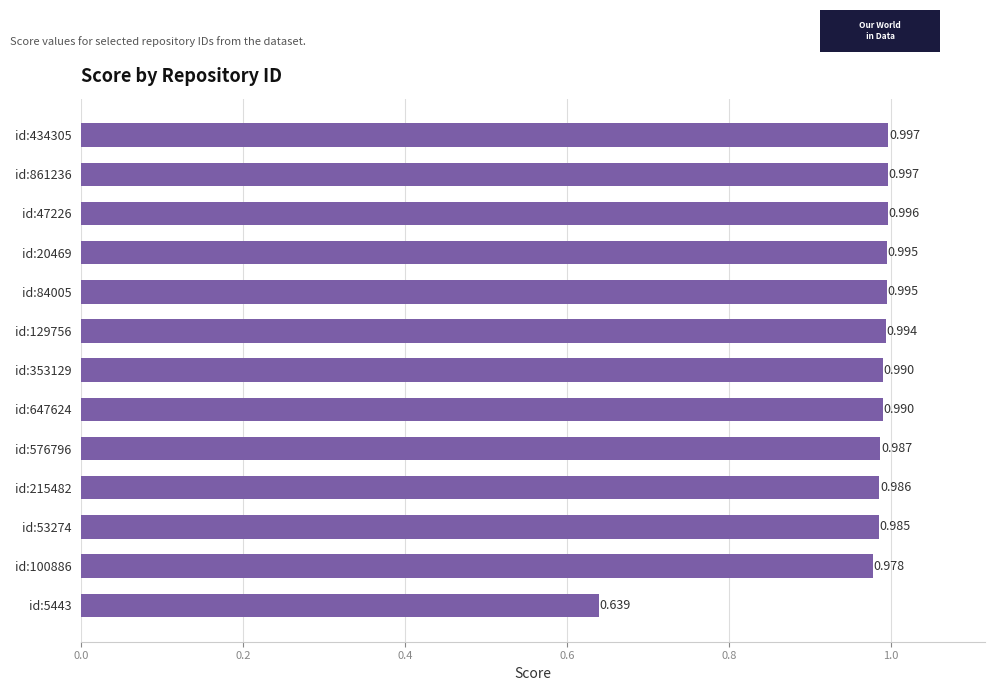

Does the chart contain any negative values?

No